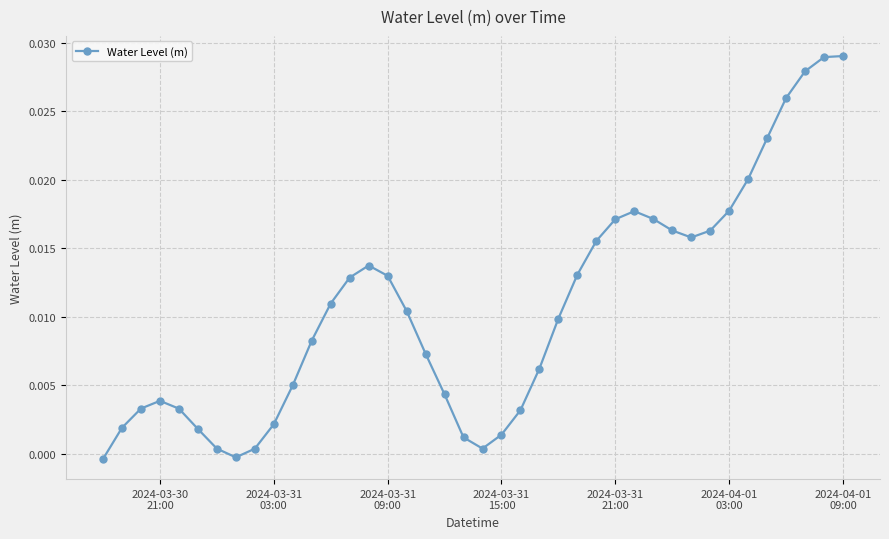

What is the sum of all values?

0.4